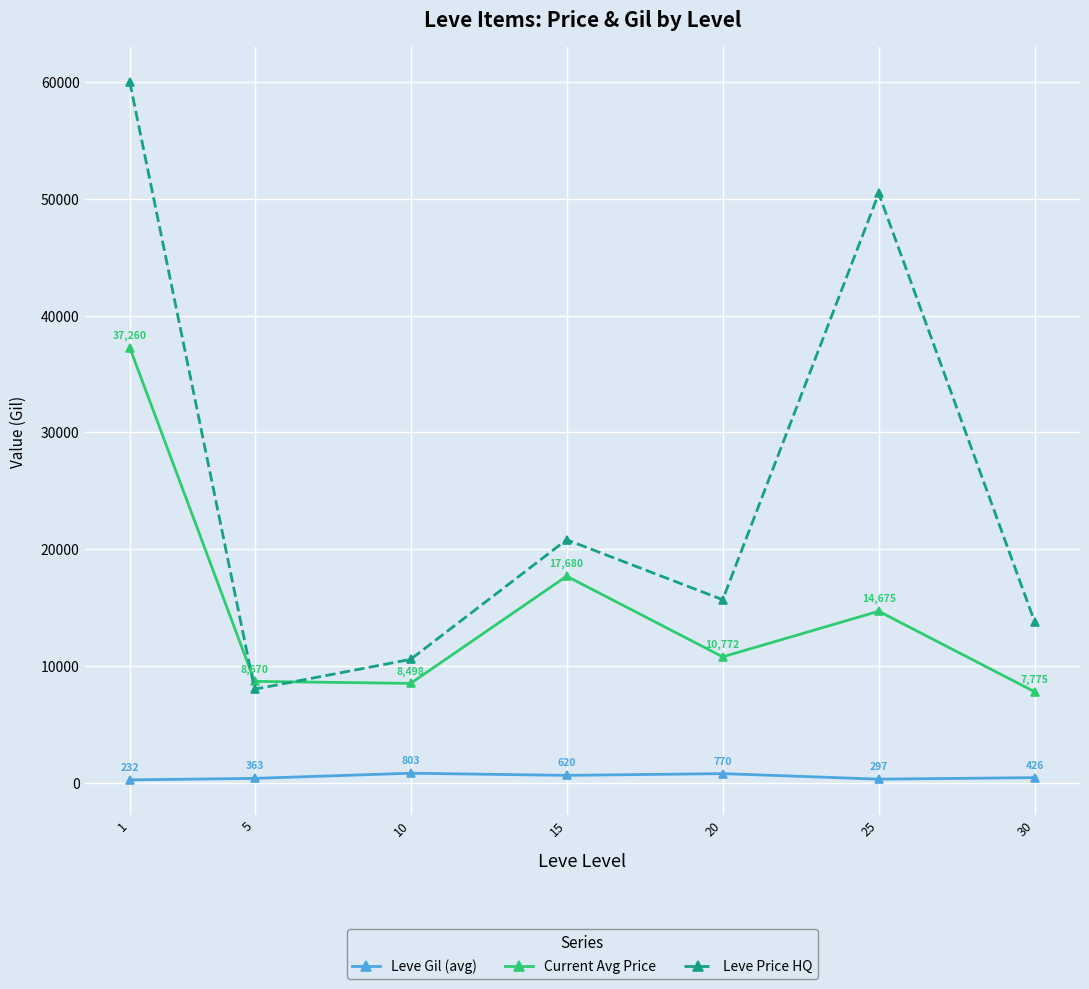

At which category is the sum across all series the highest?

1